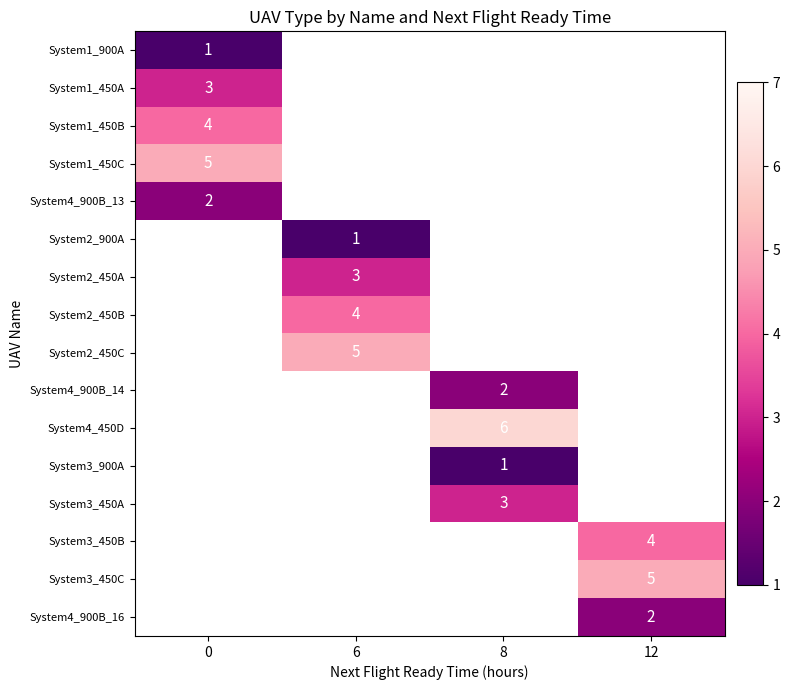

What is the greatest value displayed?

6.0